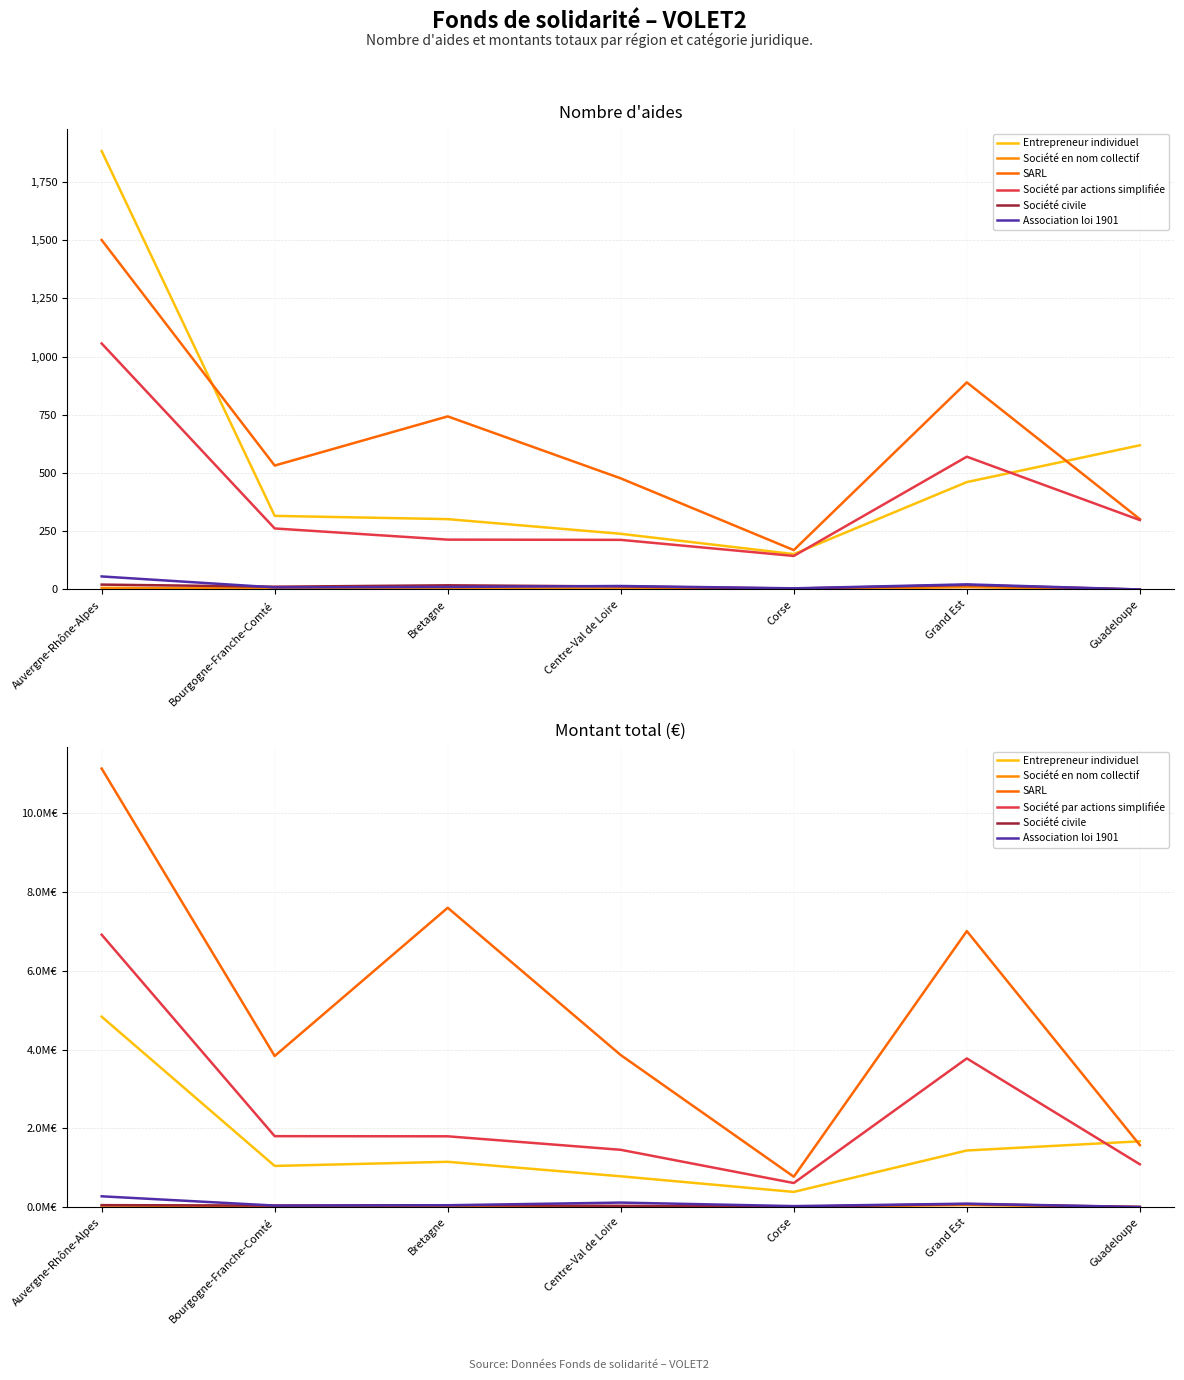

What is the value of the SARL point at the 3rd from the left?

7603114.0